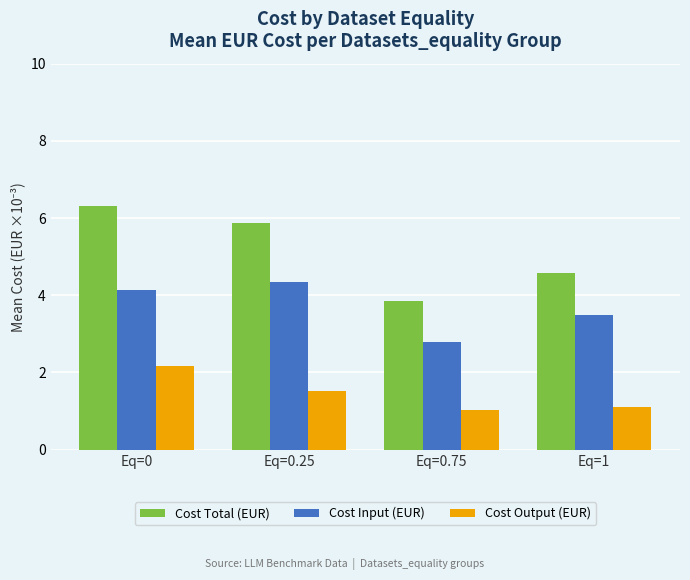

Rank the series by their average value, from highest to lowest.

Cost Total (EUR), Cost Input (EUR), Cost Output (EUR)